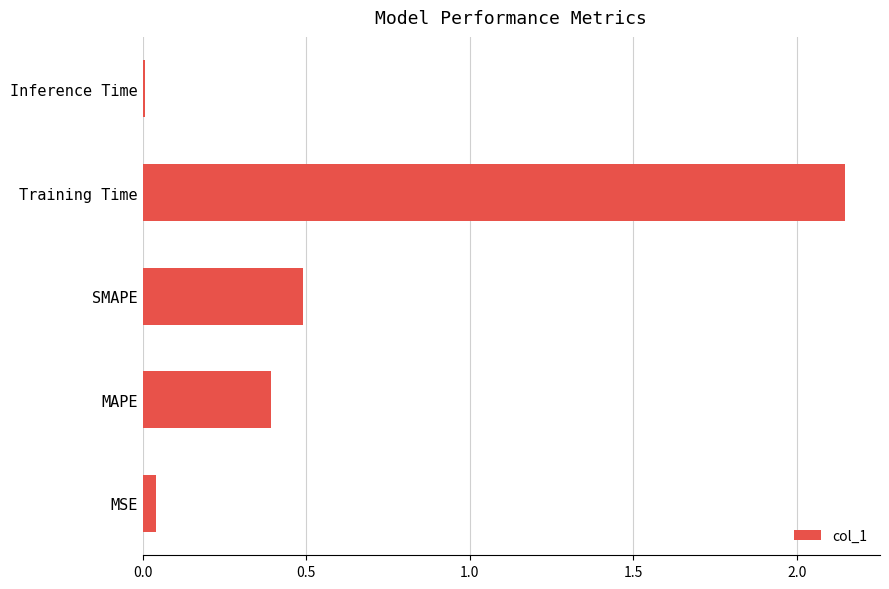

How many bars are there in total?

5